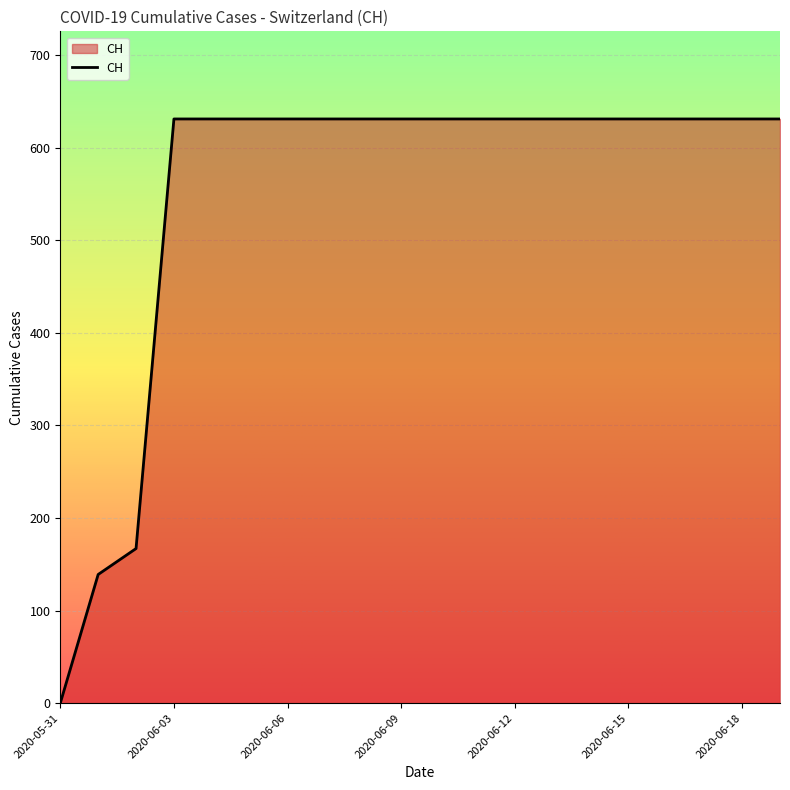

What is the difference between the maximum and minimum values?

631